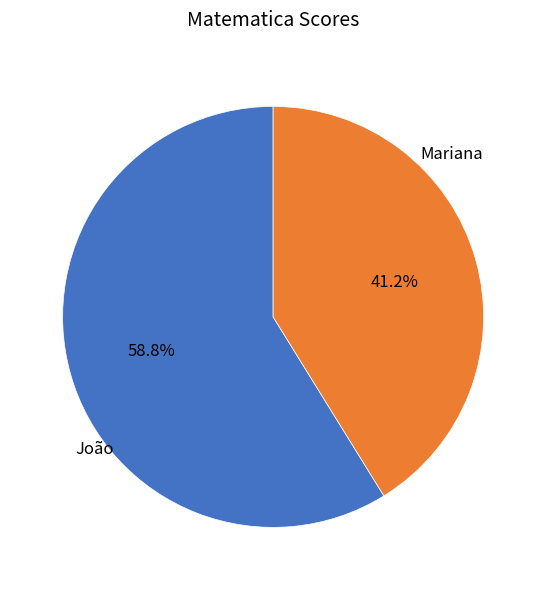

Does any single category account for the majority?

Yes